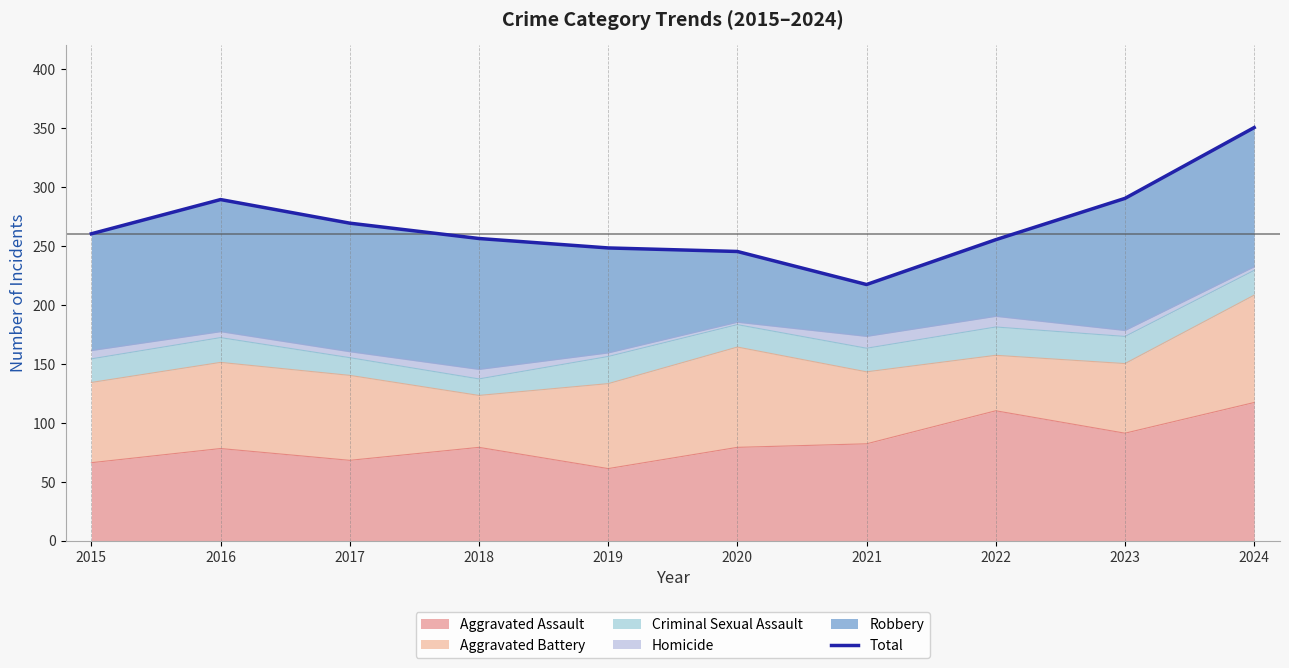

True or false: there are more than 2 points higher than both neighbors.

False